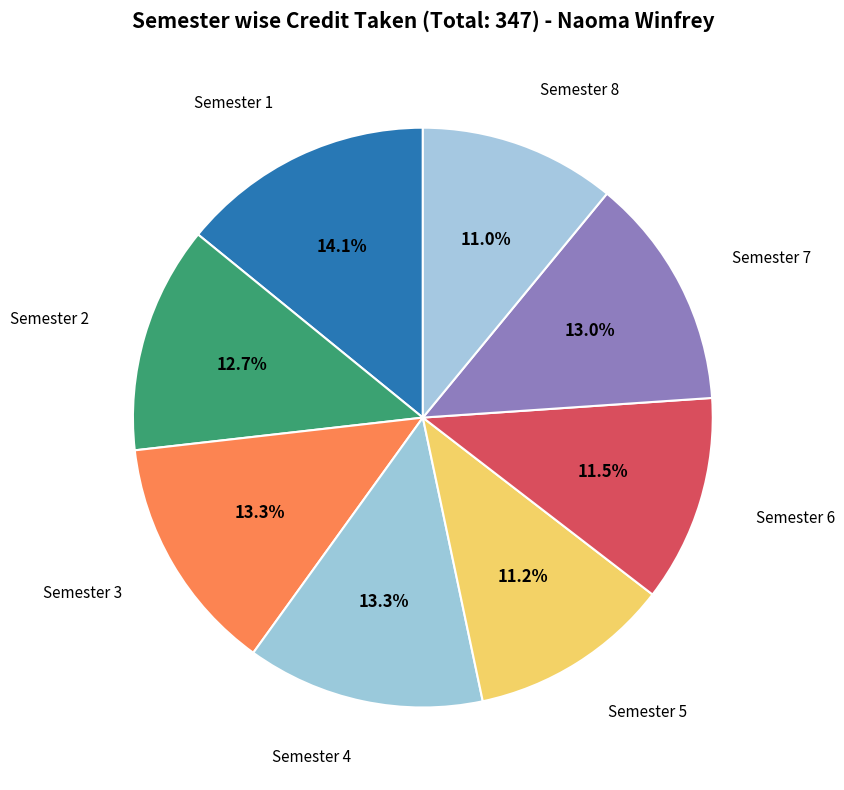

Count the number of slices in the pie.

8